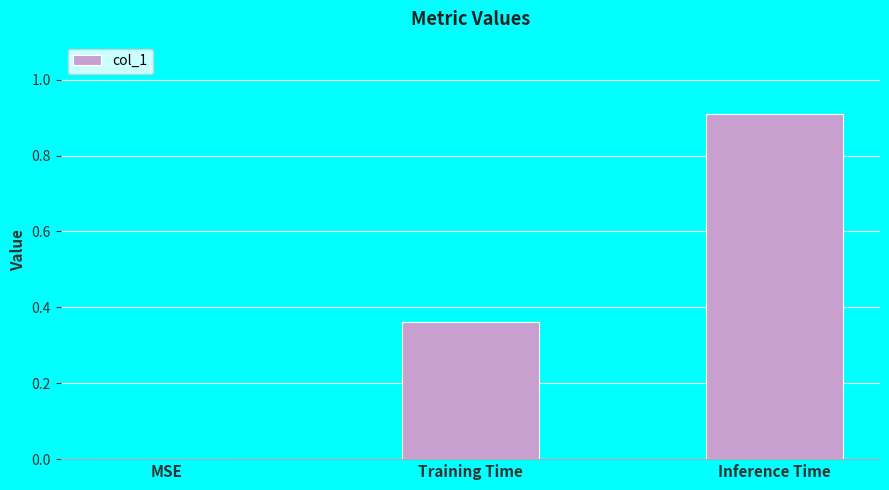

Is it true that the value at Inference Time is 0.9?

True